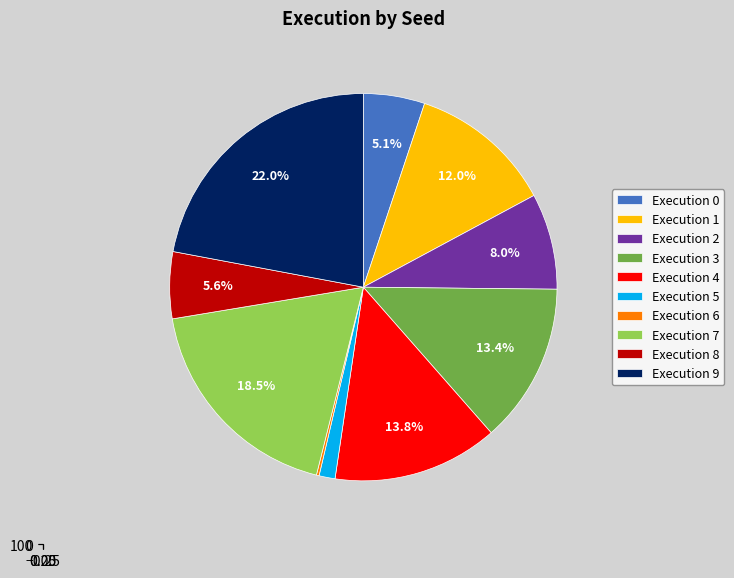

To the nearest percent, what is the average slice percentage?

10%